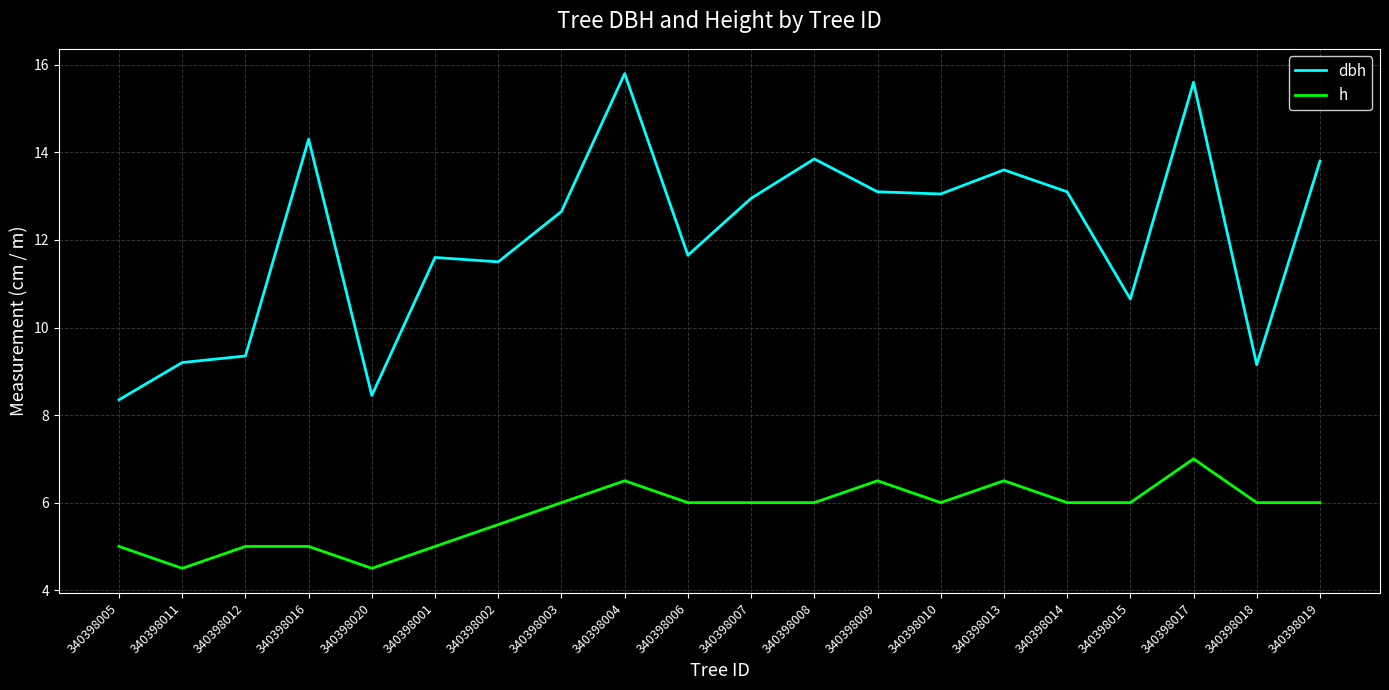

In dbh, how many points are higher than both neighbors (excluding endpoints)?

6